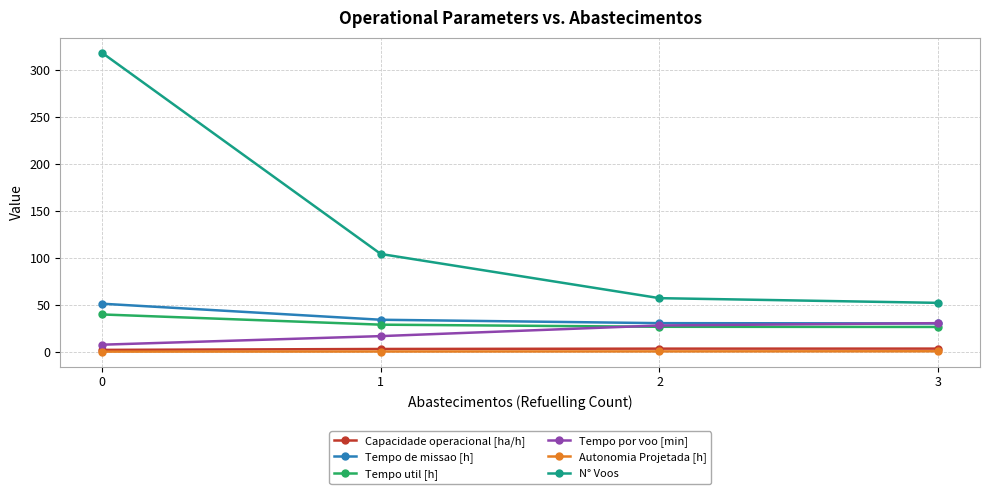

Which series has the widest spread of values?

N° Voos